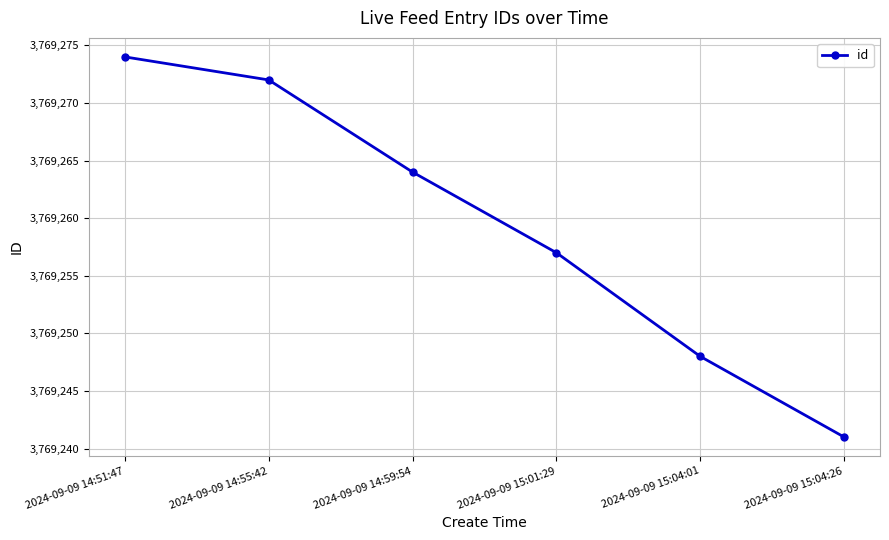

What is the average value?

3769259